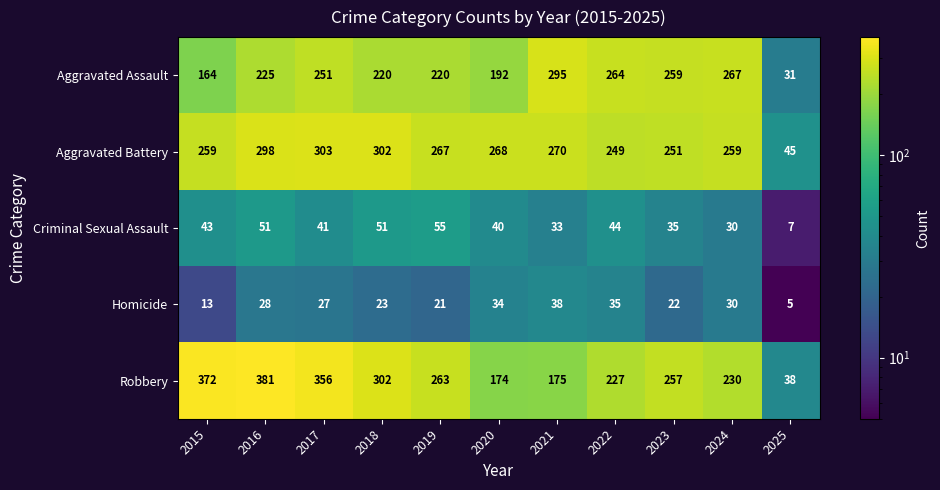

At which label does Homicide reach its peak?

2021